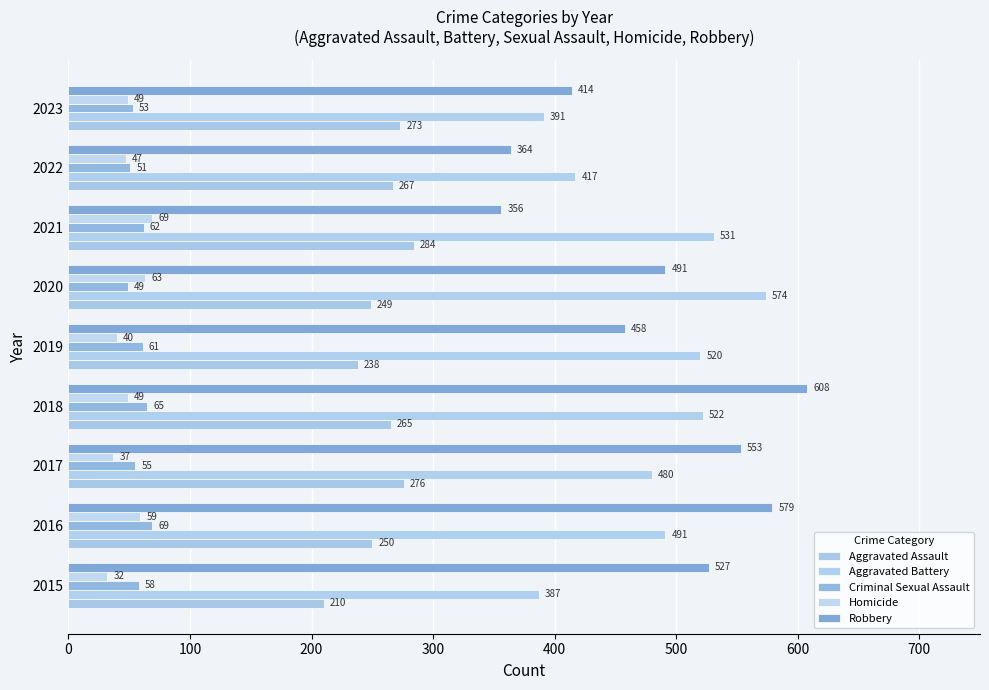

How many values in the Criminal Sexual Assault series are below 58?

4